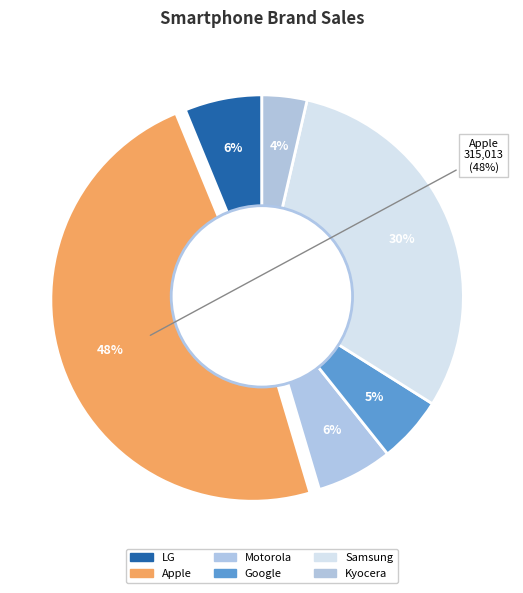

Does any single category account for the majority?

No